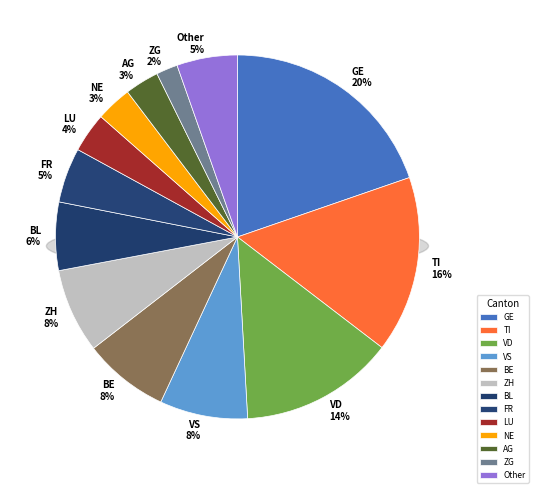

Which has a higher value, TI or VS?

TI